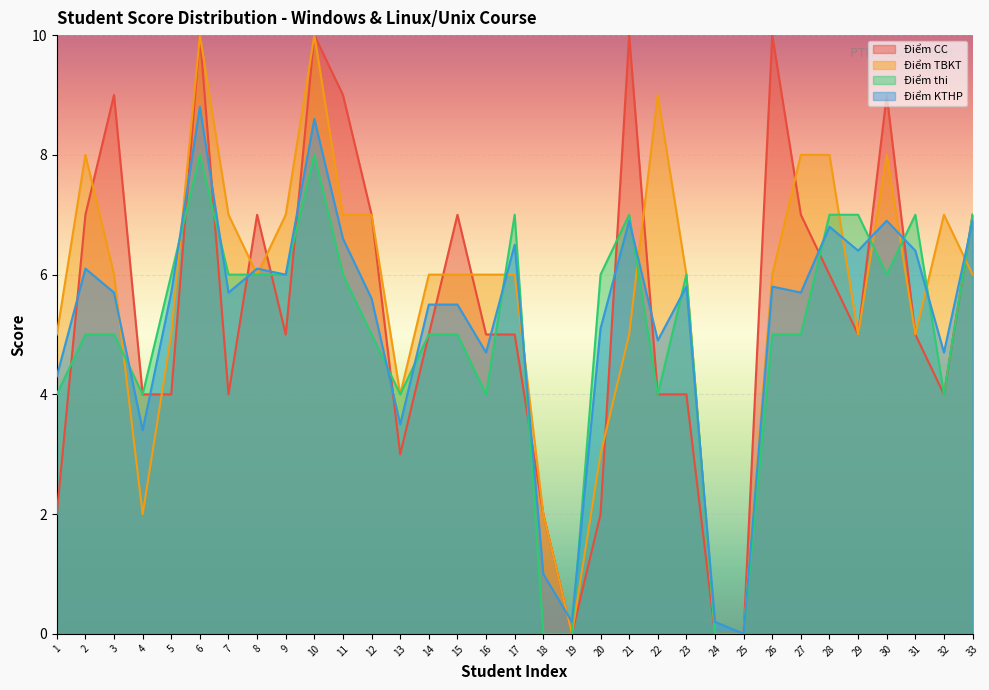

At which label is Điểm KTHP closest to 4?

1